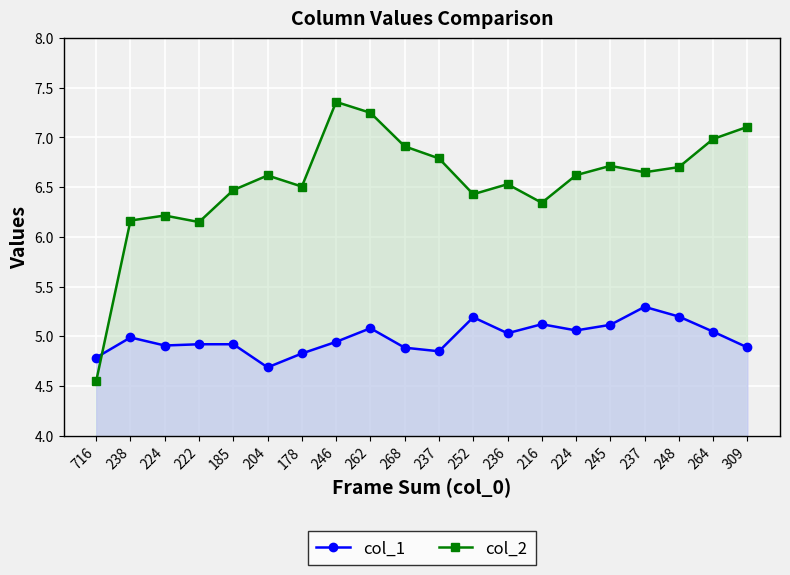

True or false: col_1 and col_2 intersect in this chart.

True